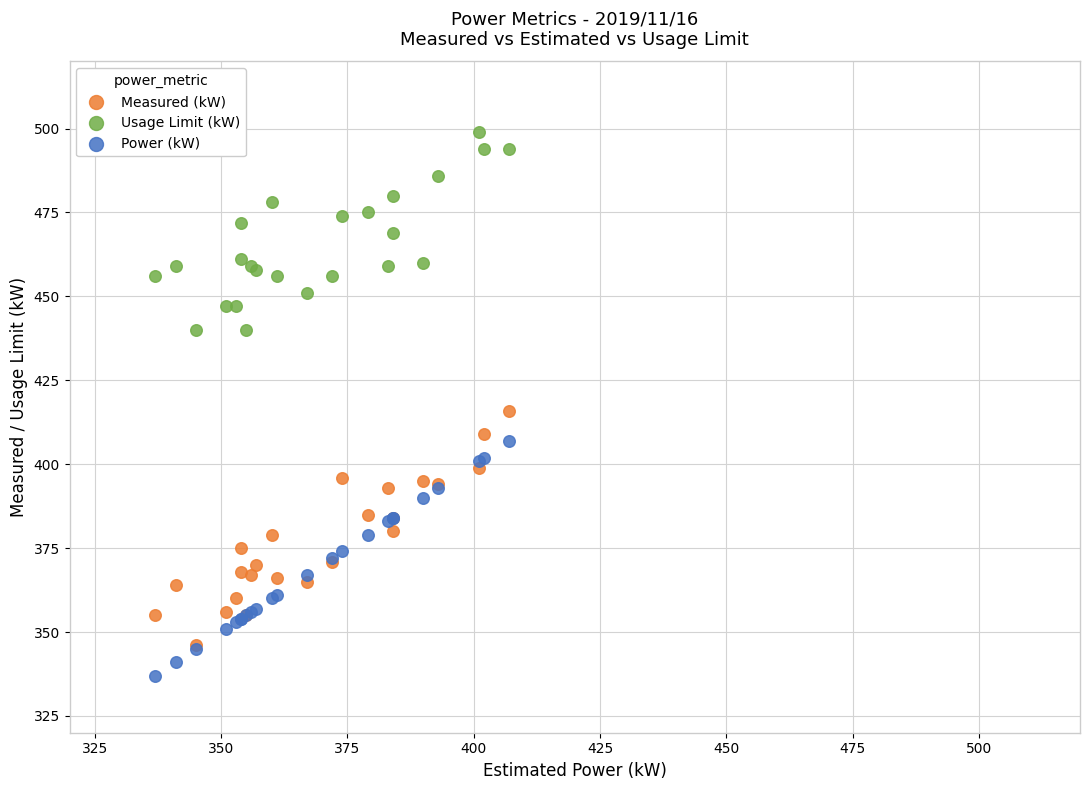

Across all series, what Y value is closest to 418?

416